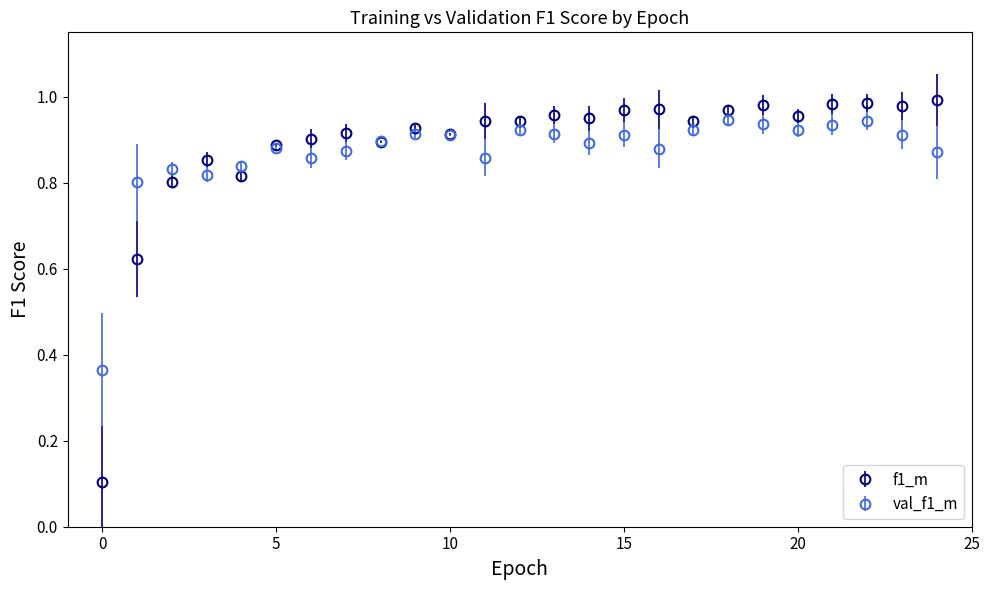

Which series has the largest range (max minus min)?

f1_m